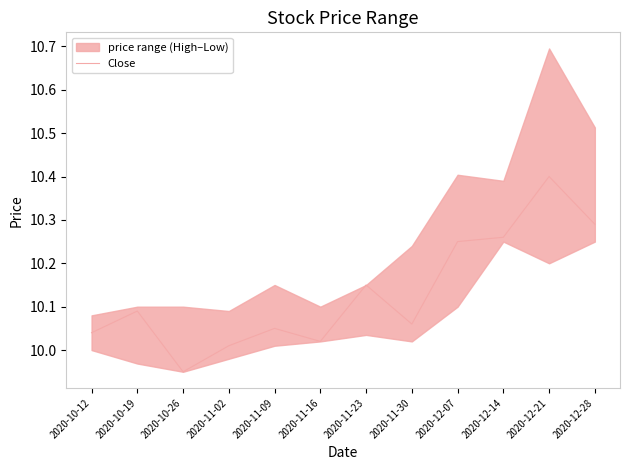

What is the value of the 5th point from the left?

10.1